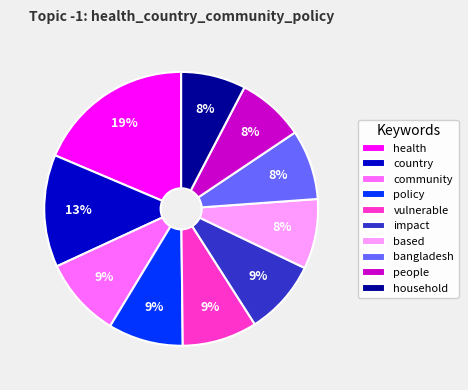

Is it true that impact is 3% of the pie?

False